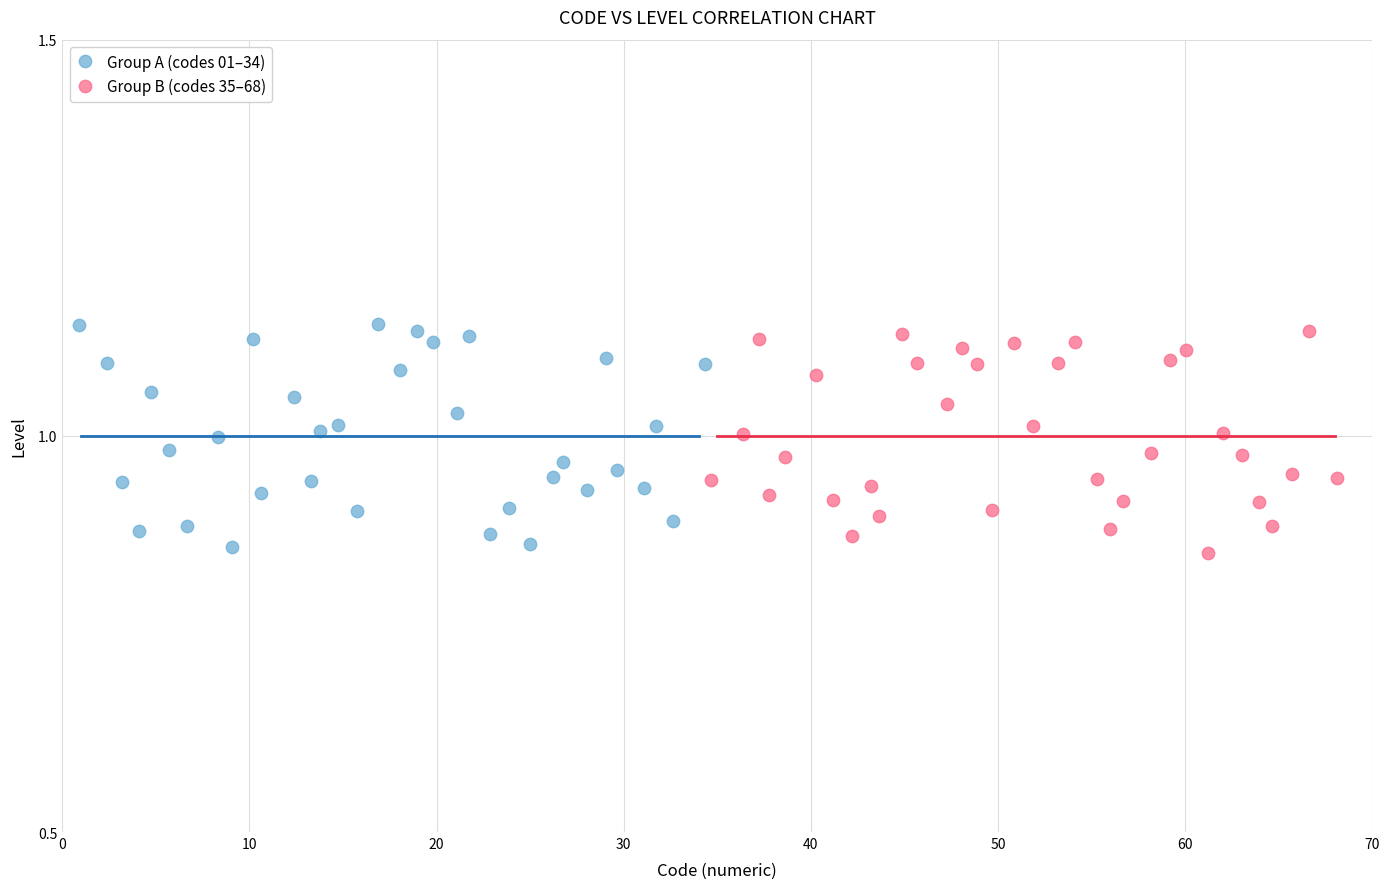

Which series contains the highest Y value?

Group A (codes 01–34)